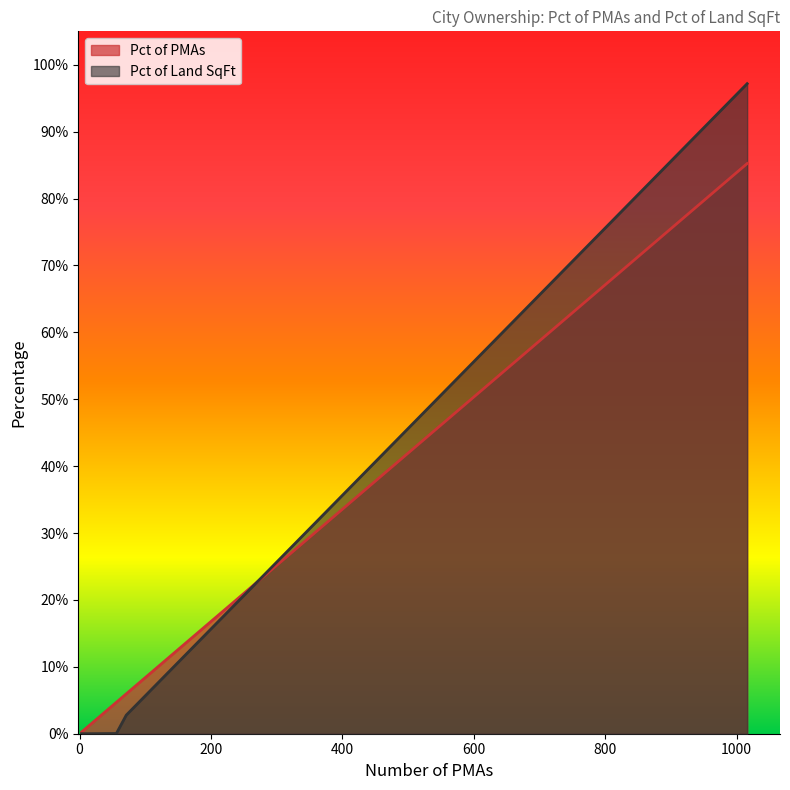

Is it true that Pct of PMAs equals 0.0 at City Use on Street?

False